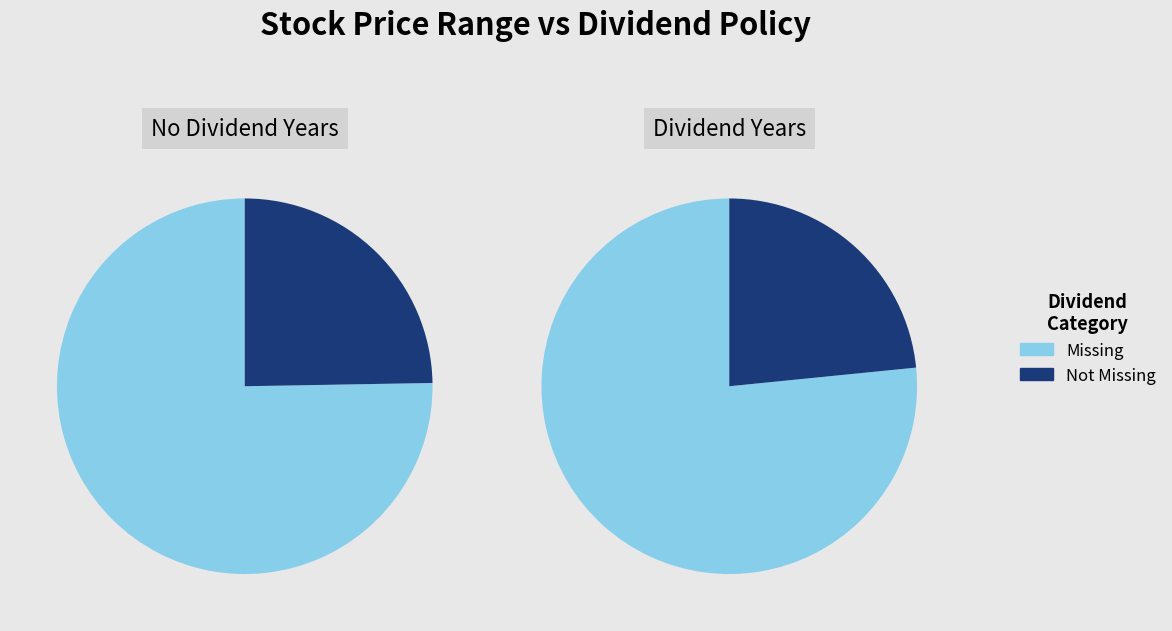

The 2010 slice represents 41% of the pie. True or false?

False